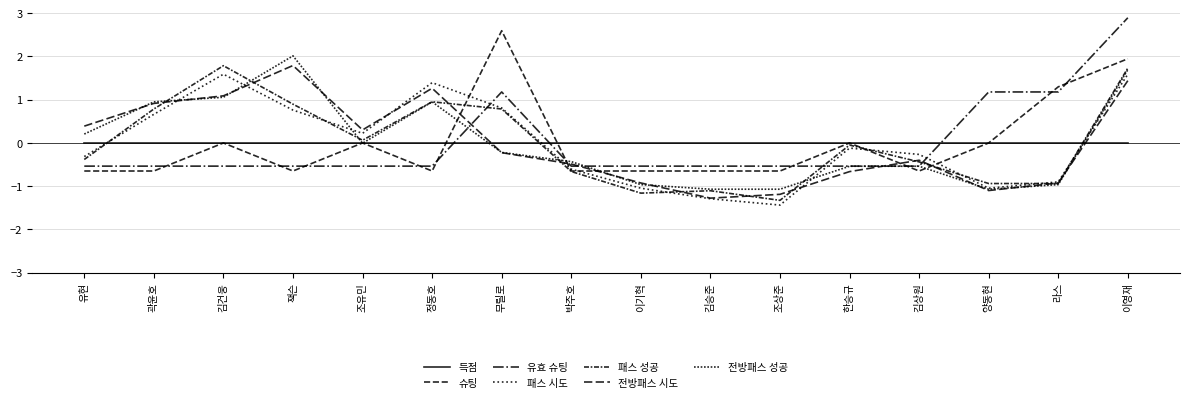

Rank the series by their maximum value, from highest to lowest.

유효 슈팅, 슈팅, 전방패스 성공, 전방패스 시도, 패스 성공, 패스 시도